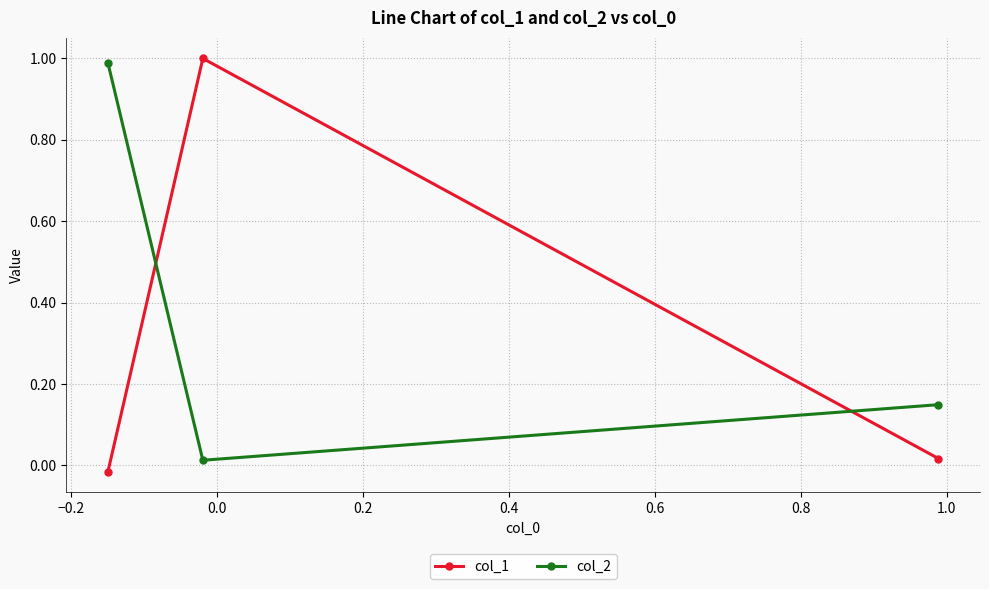

List the series in order of their overall mean, highest first.

col_2, col_1